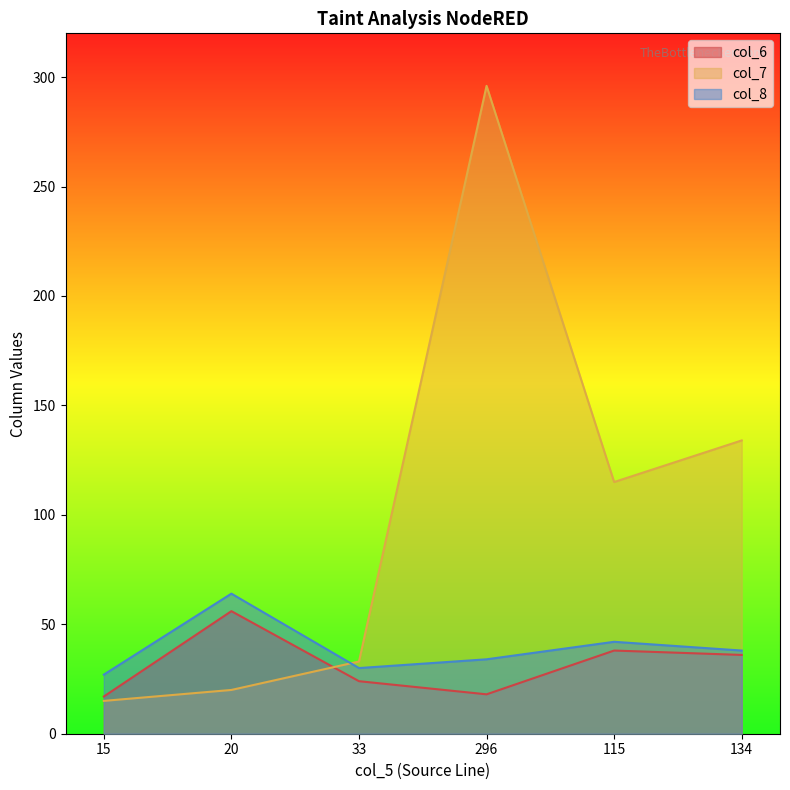

What is the total value across all series at 33?

87